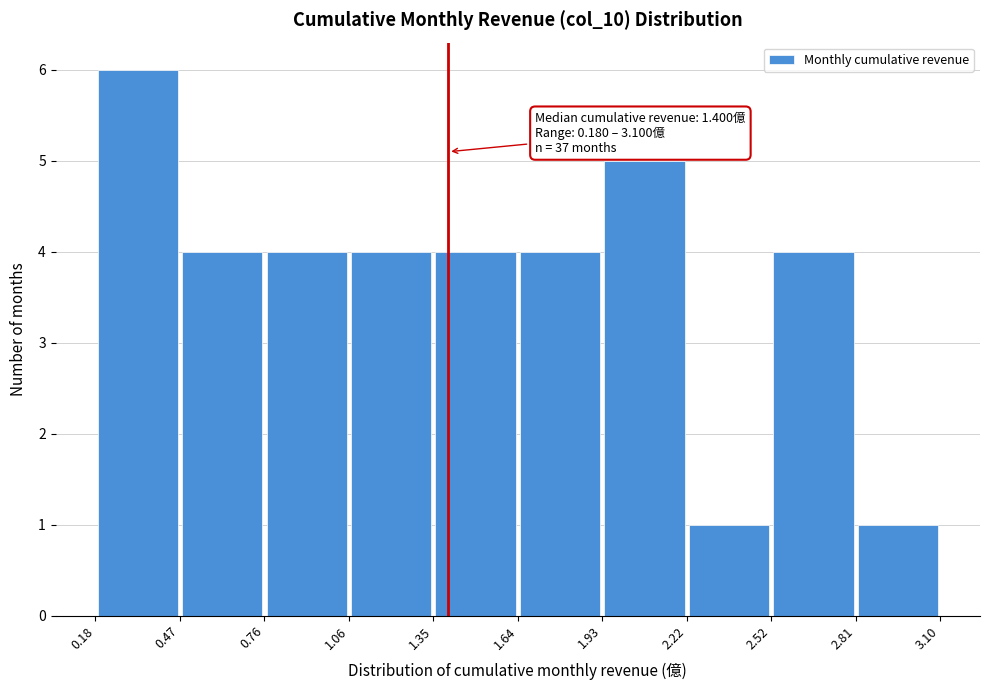

Over which range of the x-axis is the bar tallest?

0.18 to 0.47